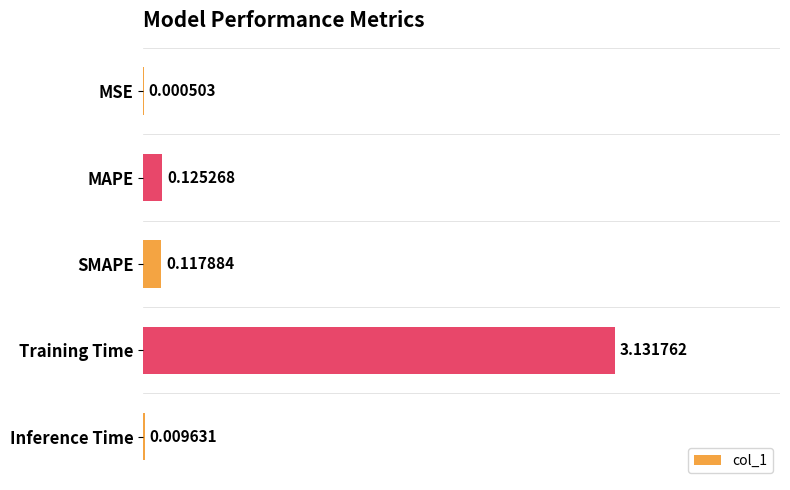

Which label corresponds to the largest value in the chart?

Training Time